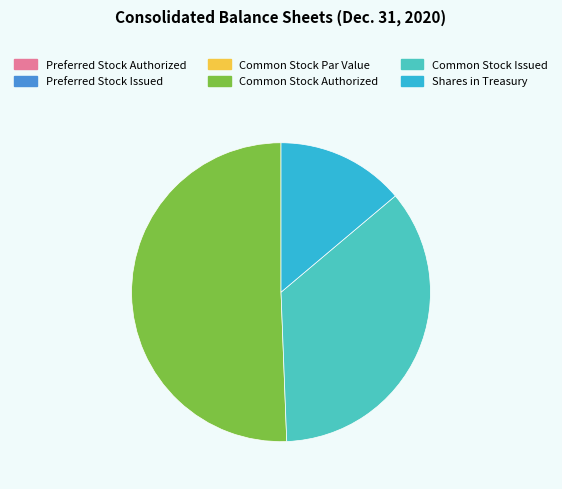

The Preferred Stock Authorized slice represents 0% of the pie. True or false?

True